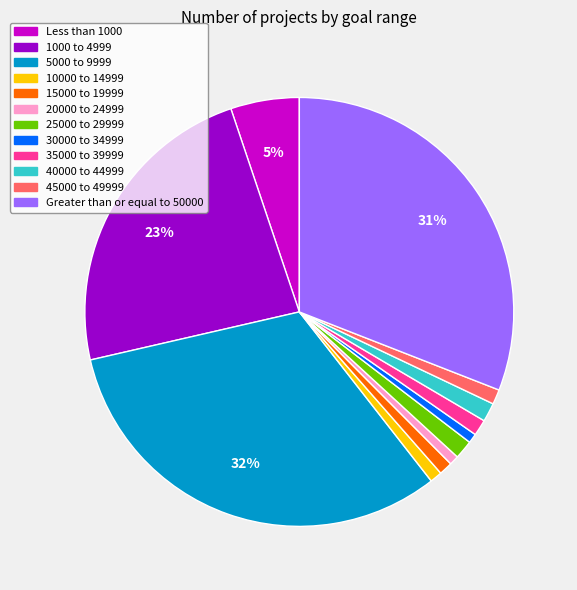

Which slice is the largest?

5000 to 9999